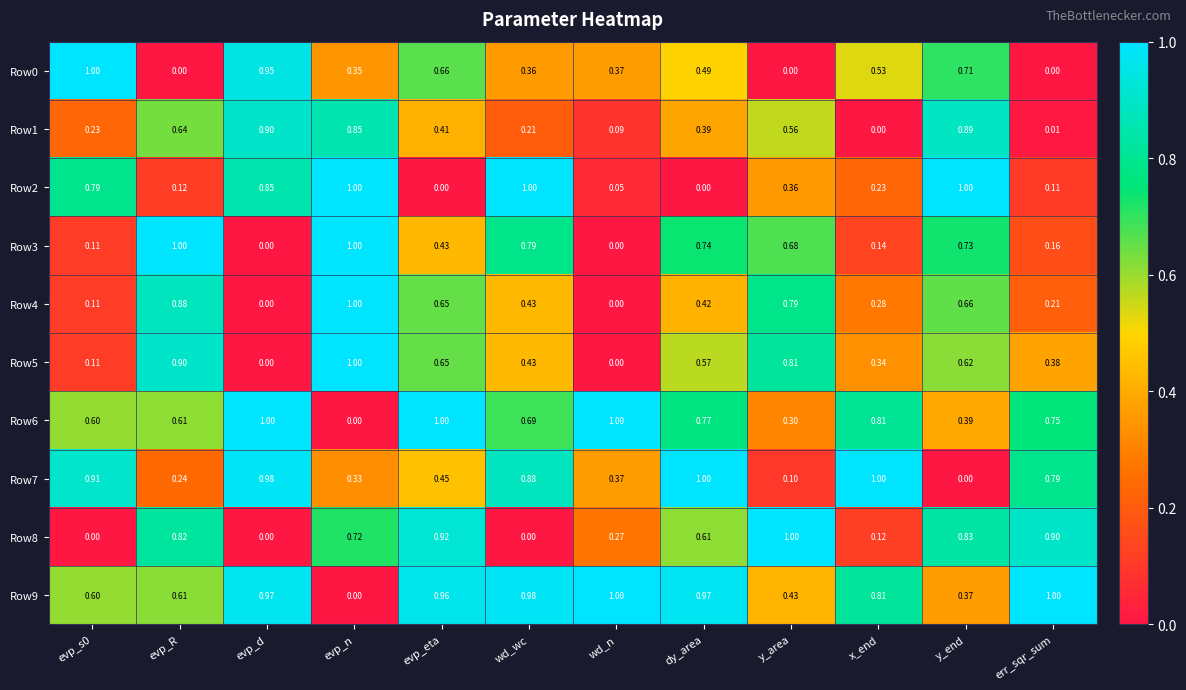

Which category has the lowest value in the Row6 series?

evp_n